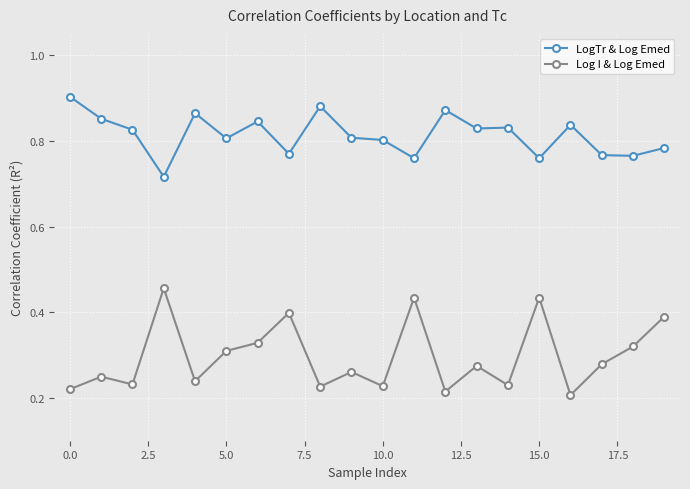

True or false: LogTr & Log Emed has more than 0 points higher than both neighbors.

True